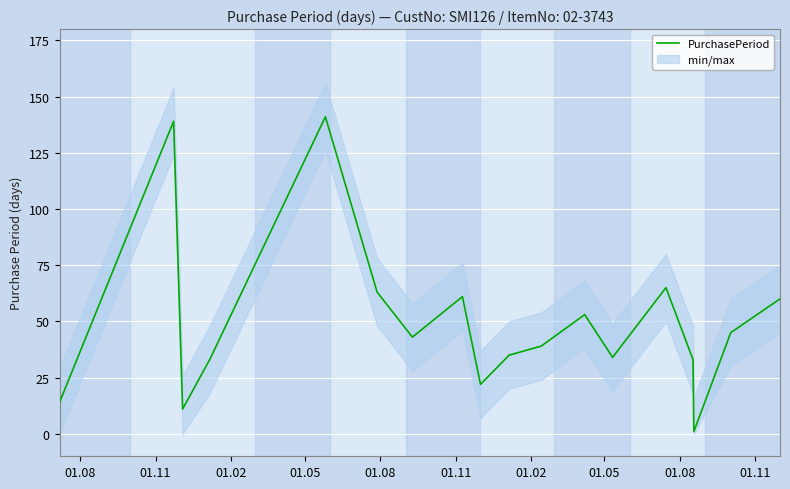

What is the highest value of the PurchasePeriod series?

141